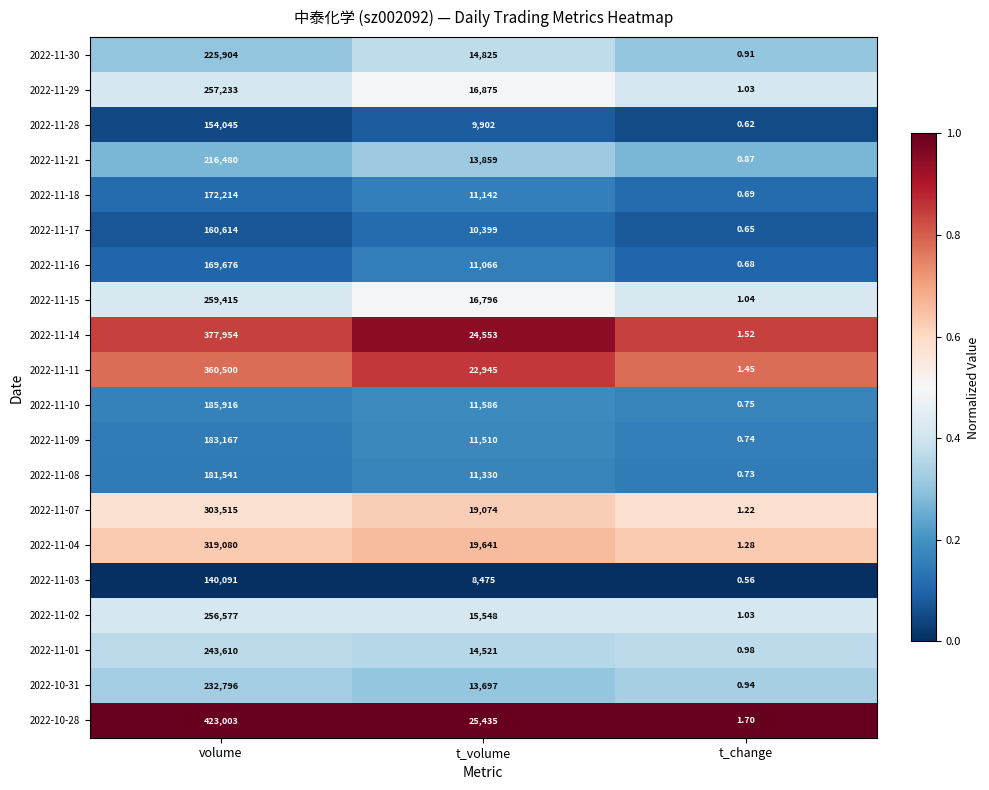

At which label does 2022-11-29 first exceed 16875?

volume